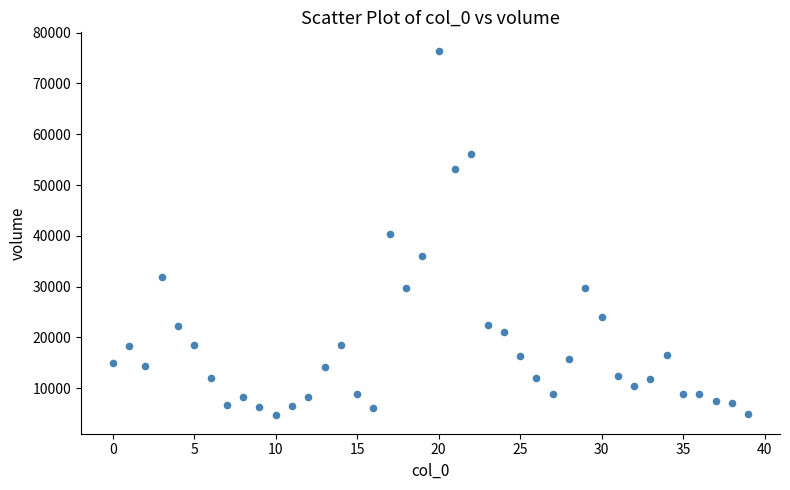

What is the range of Y values (max minus min)?

71831.1